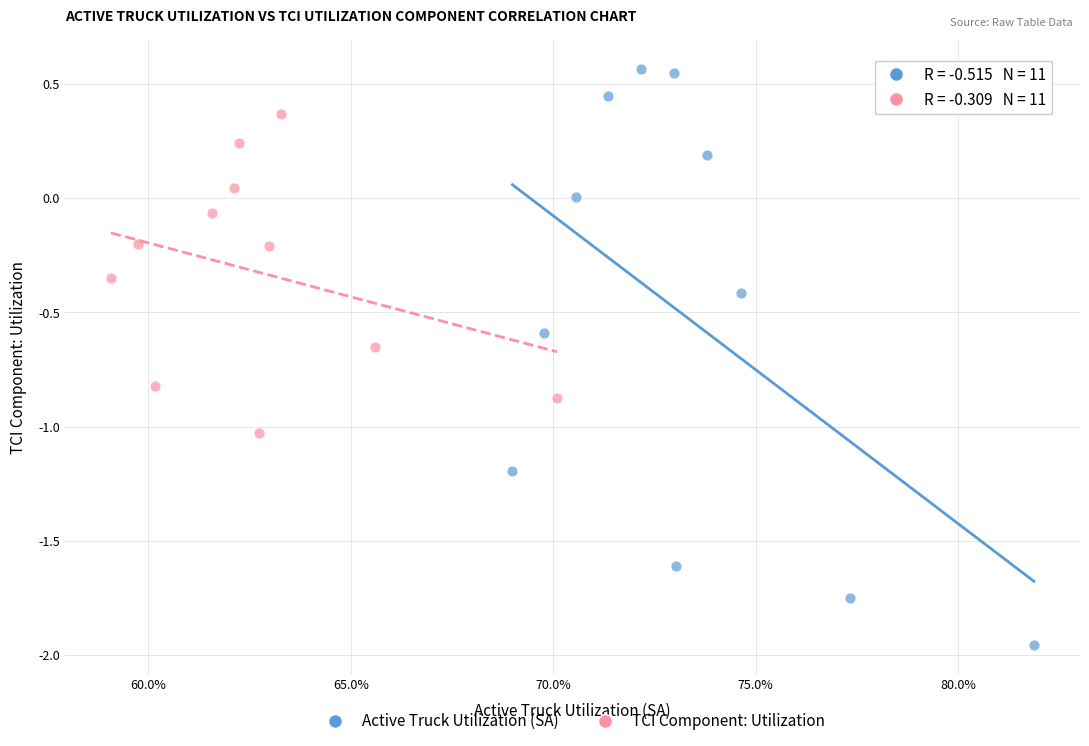

Which series has the widest spread of Y values?

Active Truck Utilization (SA)